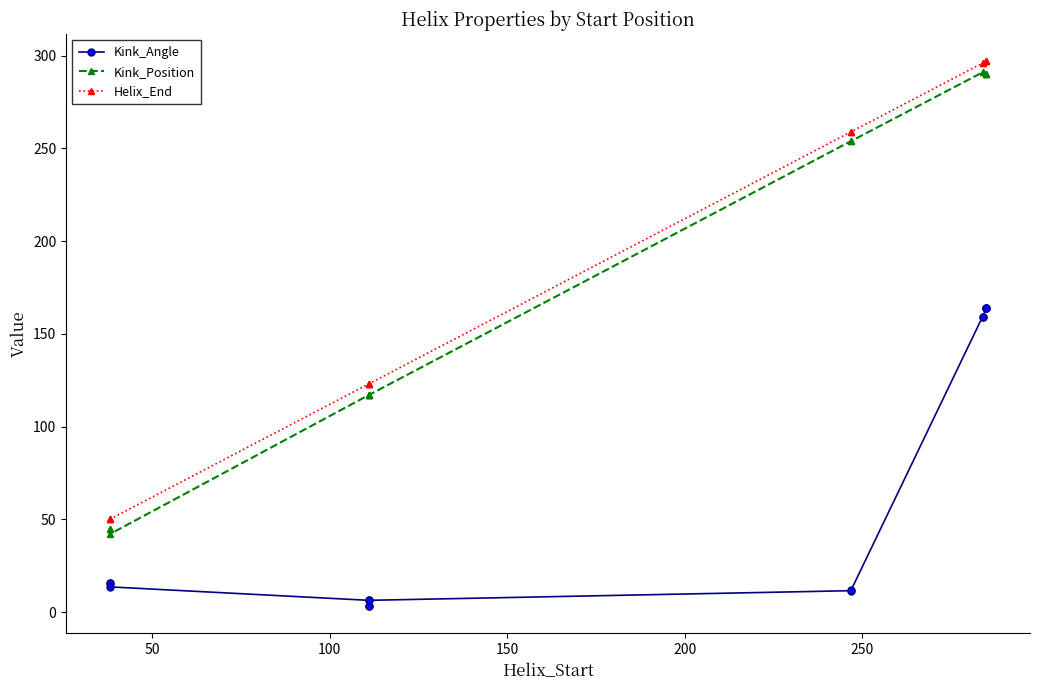

Reading left to right, what are all the values shown in this chart?

Kink_Angle: 15.8	15.8	13.5	6.3	3.2	3.2	6.3	11.5	12.1	159.3	159.3	163.7	163.7	163.7
Kink_Position: 45.0	45.0	42.0	117.0	117.0	117.0	117.0	254.0	254.0	291.0	291.0	290.0	290.0	290.0
Helix_End: 50.0	50.0	50.0	123.0	123.0	123.0	123.0	259.0	259.0	296.0	296.0	297.0	297.0	297.0